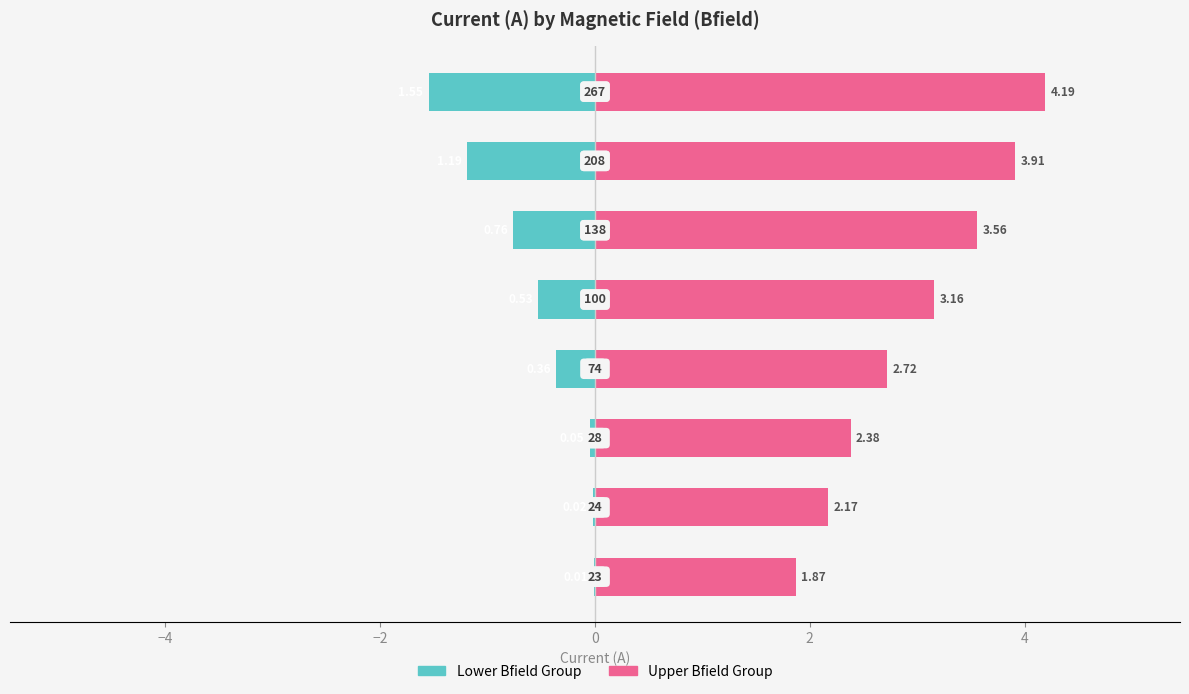

How many values in the Upper Bfield Group series are below 3?

4